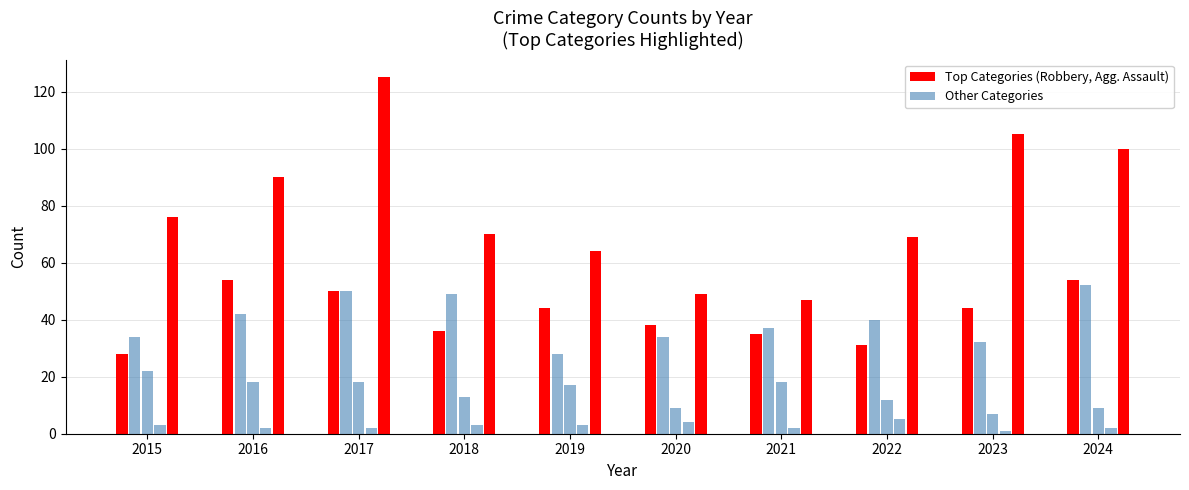

How many categories are shown in the chart?

10